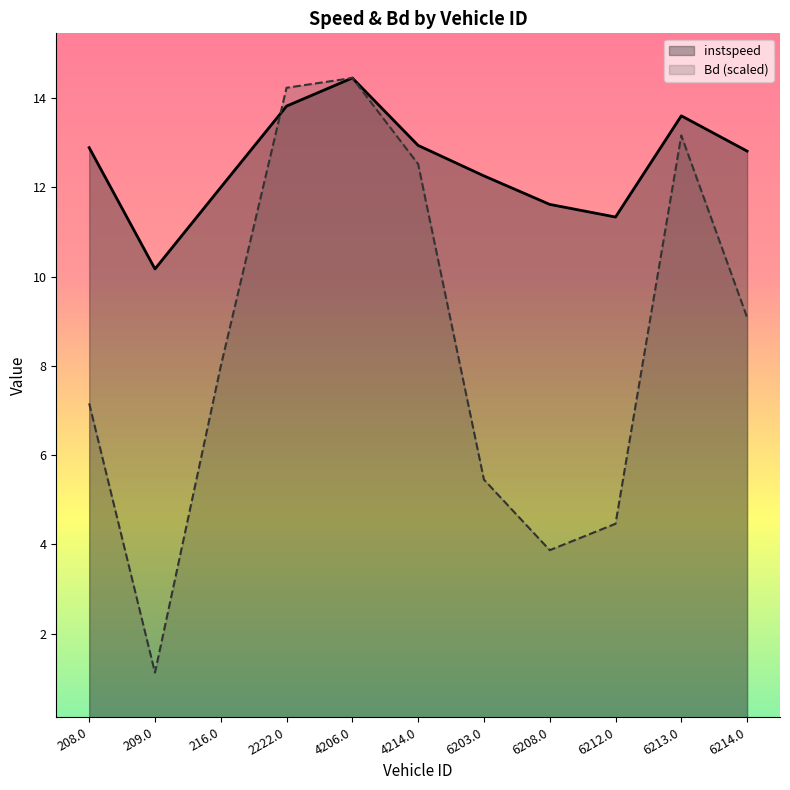

Reading right to left, extract all data points from this chart.

instspeed: 6214.0=12.8	6213.0=13.6	6212.0=11.3	6208.0=11.6	6203.0=12.3	4214.0=12.9	4206.0=14.4	2222.0=13.8	216.0=12.0	209.0=10.2	208.0=12.9
Bd: 6214.0=9.1	6213.0=13.2	6212.0=4.5	6208.0=3.9	6203.0=5.5	4214.0=12.5	4206.0=14.4	2222.0=14.2	216.0=8.0	209.0=1.1	208.0=7.2